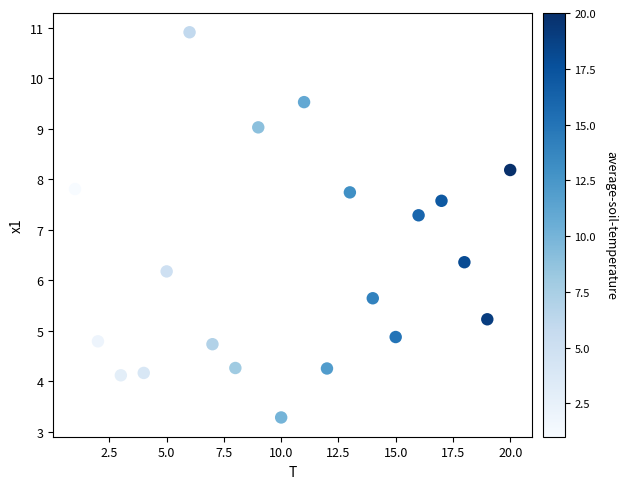

What is the range of X values (max minus min)?

19.0